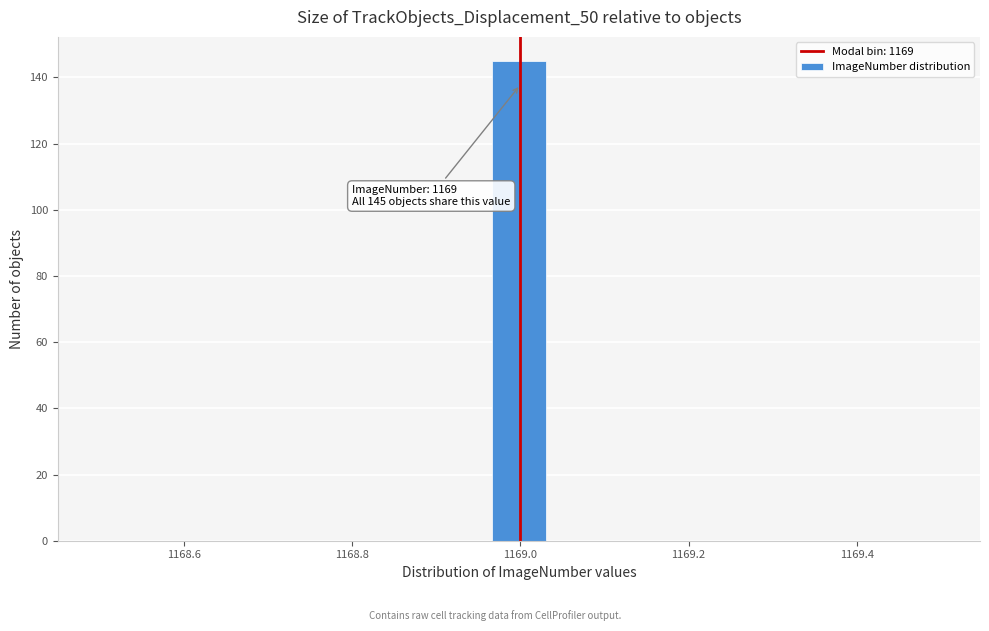

Around what value on the x-axis is the tallest bar? Give the approximate position of its centre, as read against the axis.

1169.00